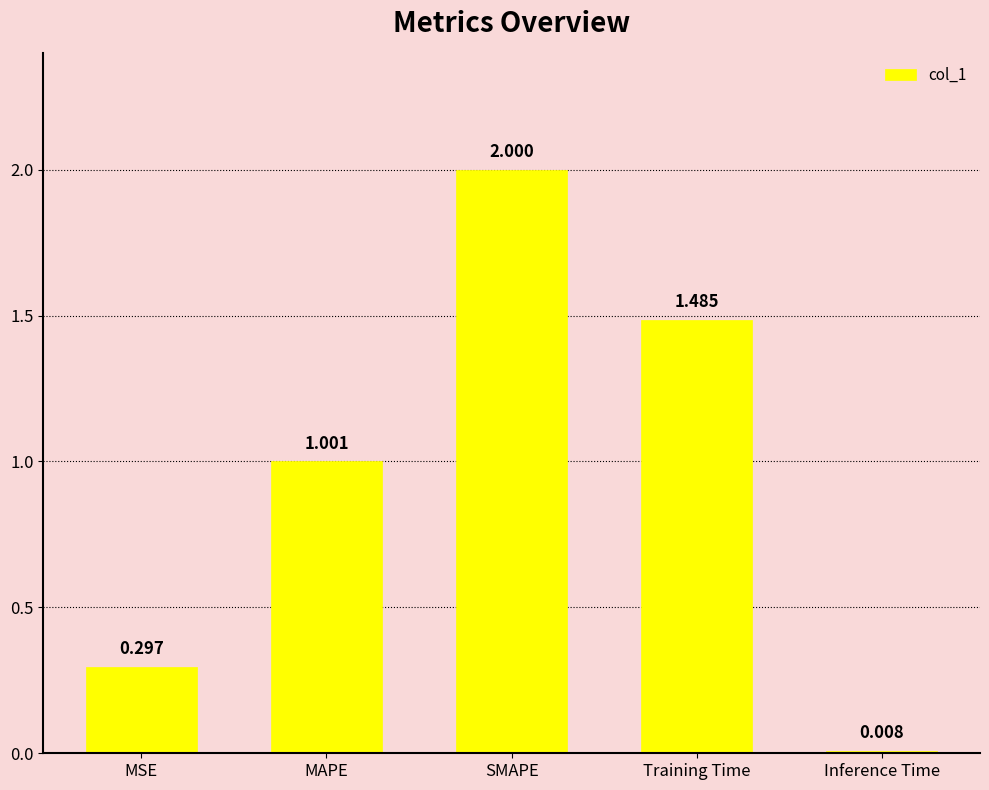

Are the bars horizontal?

No